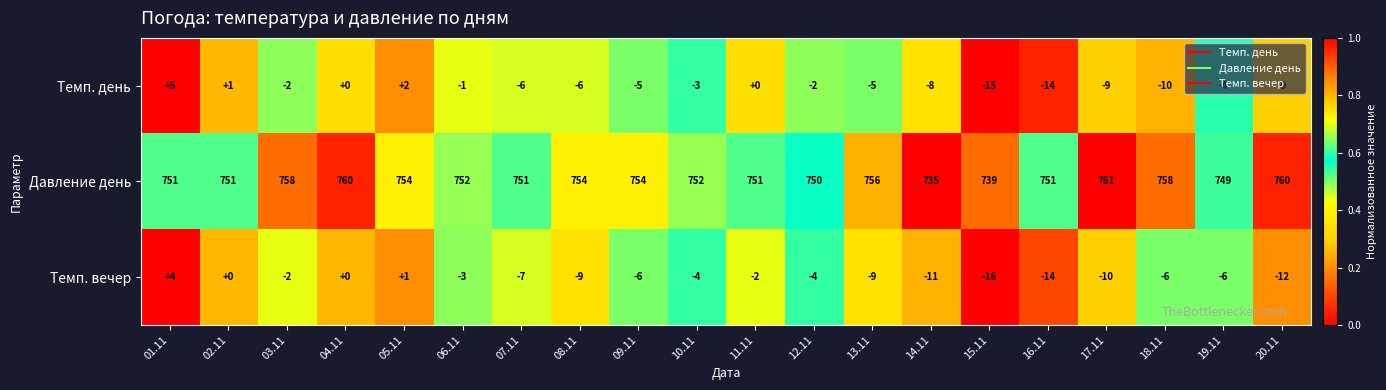

What is the average value of the Темп. день series?

-5